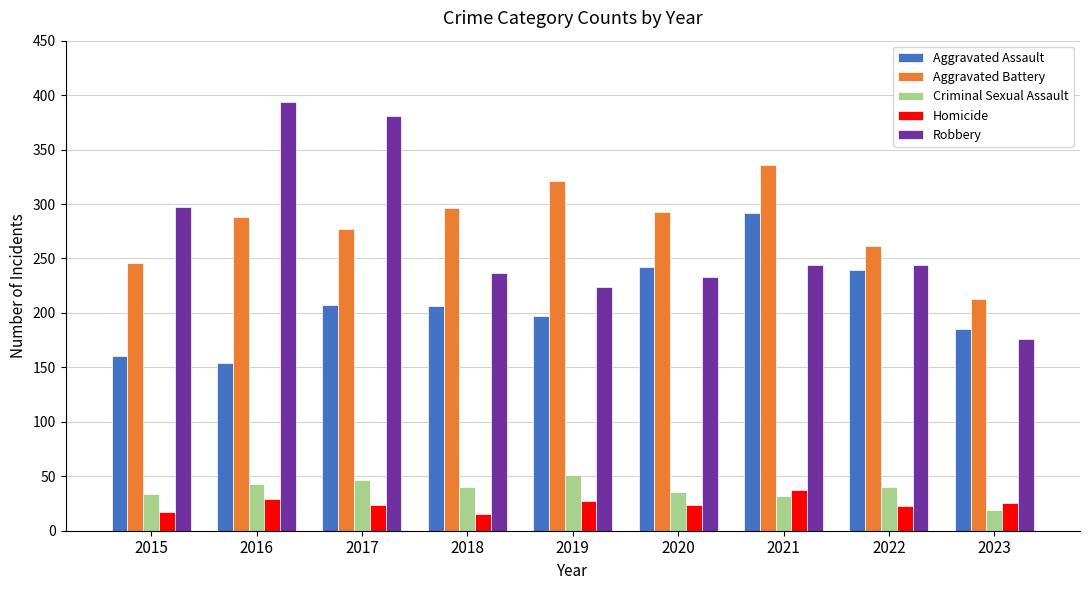

What is the difference between the second highest and second lowest values in the Aggravated Battery series?

75